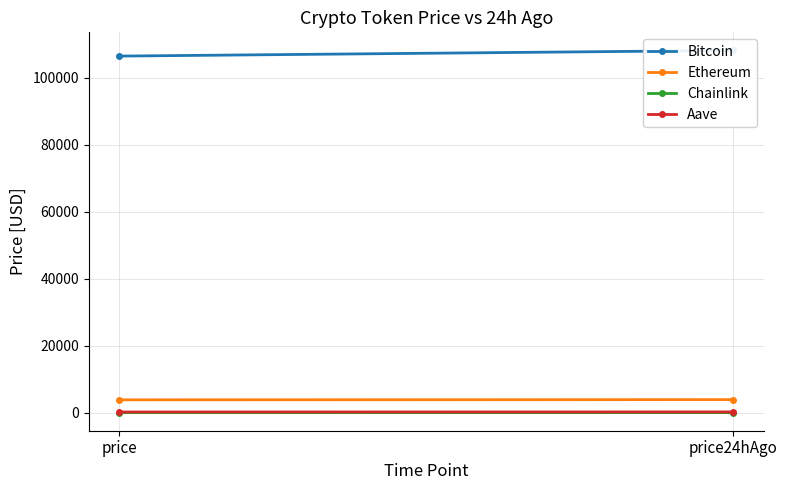

What is the sum of all Bitcoin values?

214592.0